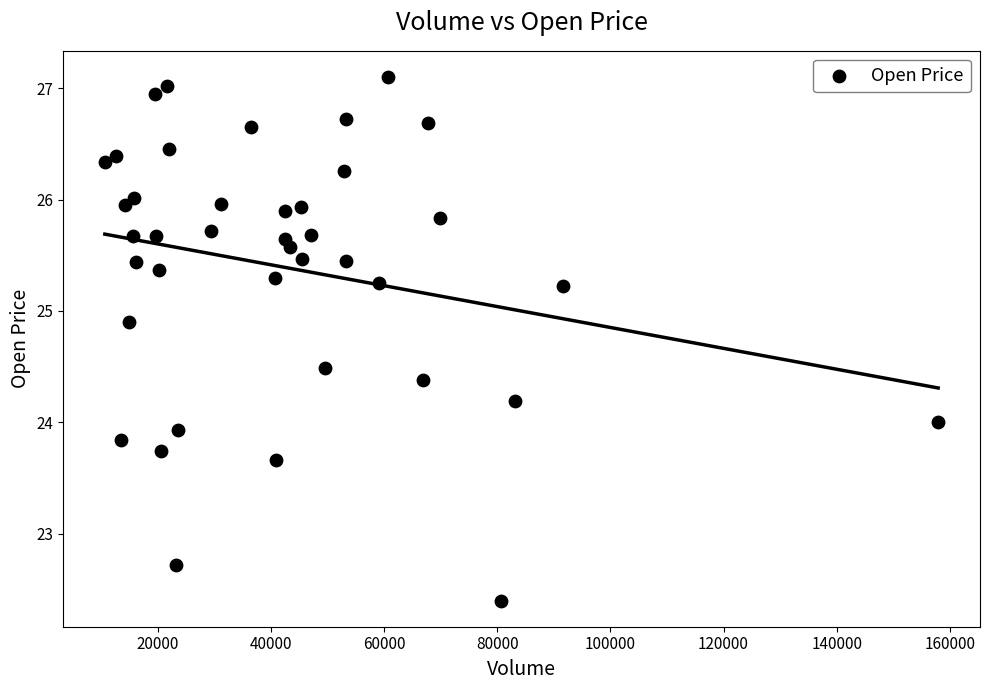

What is the range of Y values (max minus min)?

4.7